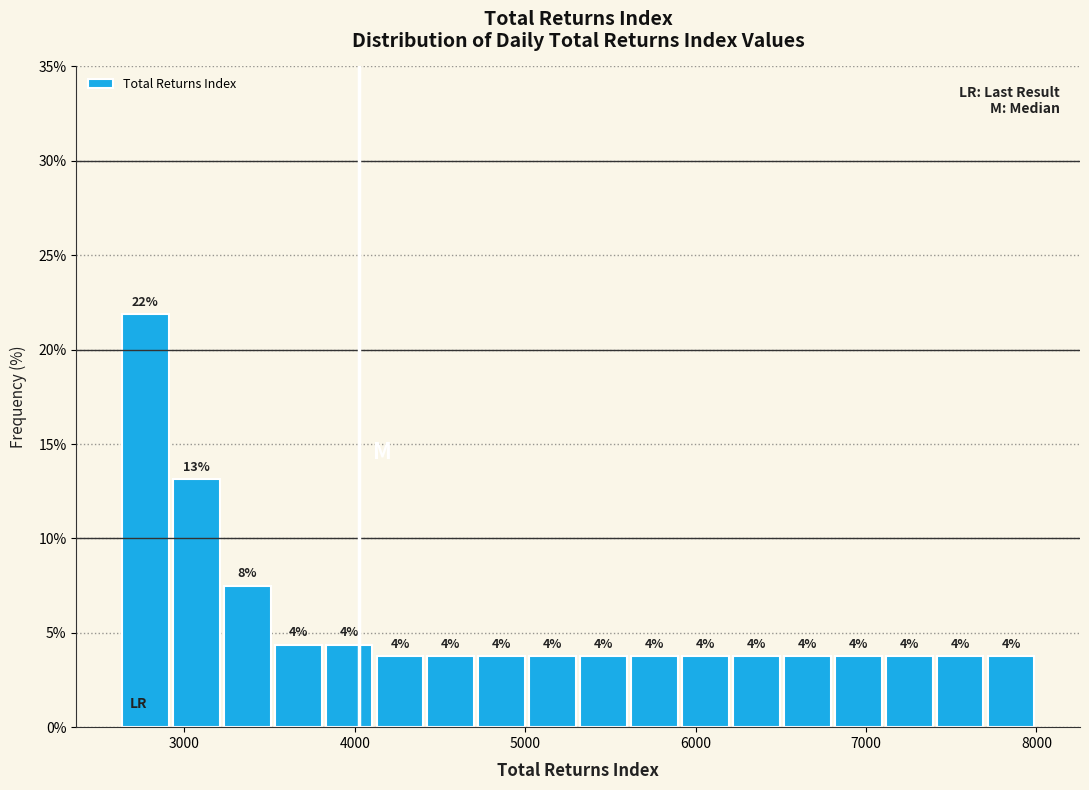

Read against the x-axis, roughly where is the centre of the tallest bar?

2800